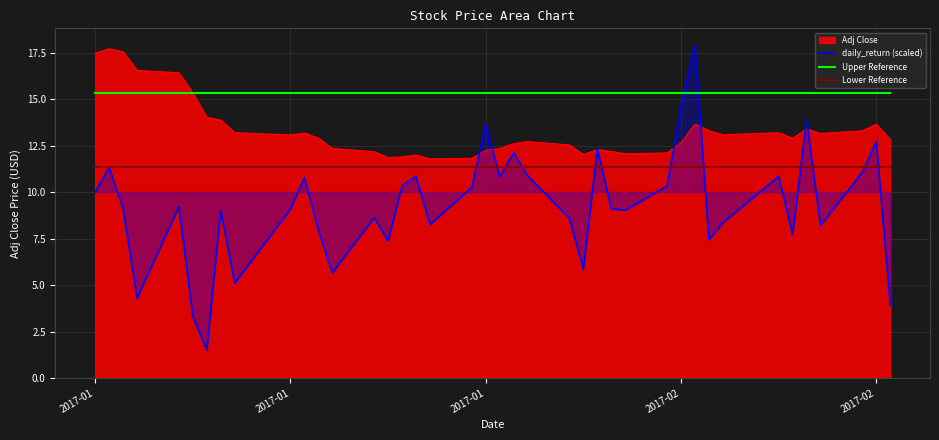

How many lines are shown in the chart?

4